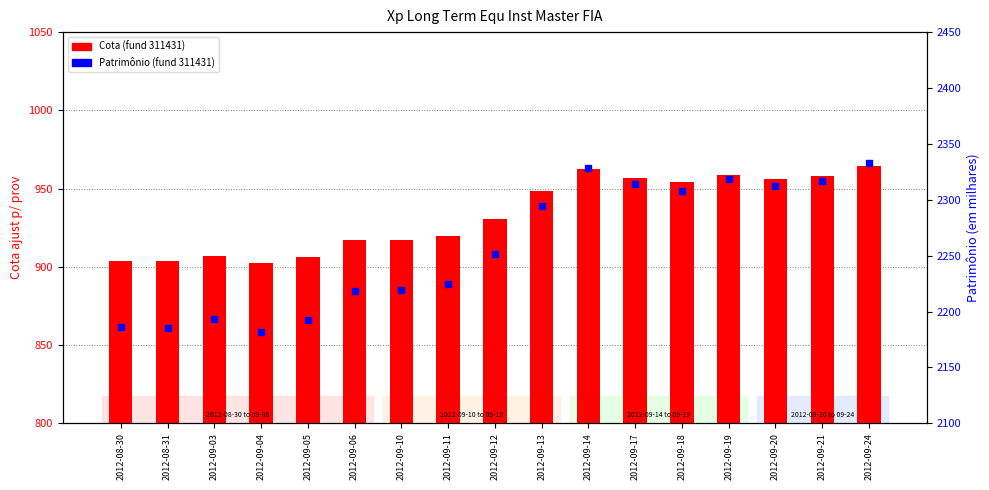

Is the value of Patrimônio (fund 311431) at 2012-09-11 greater than the value of Cota (fund 311431) at 2012-09-05?

Yes